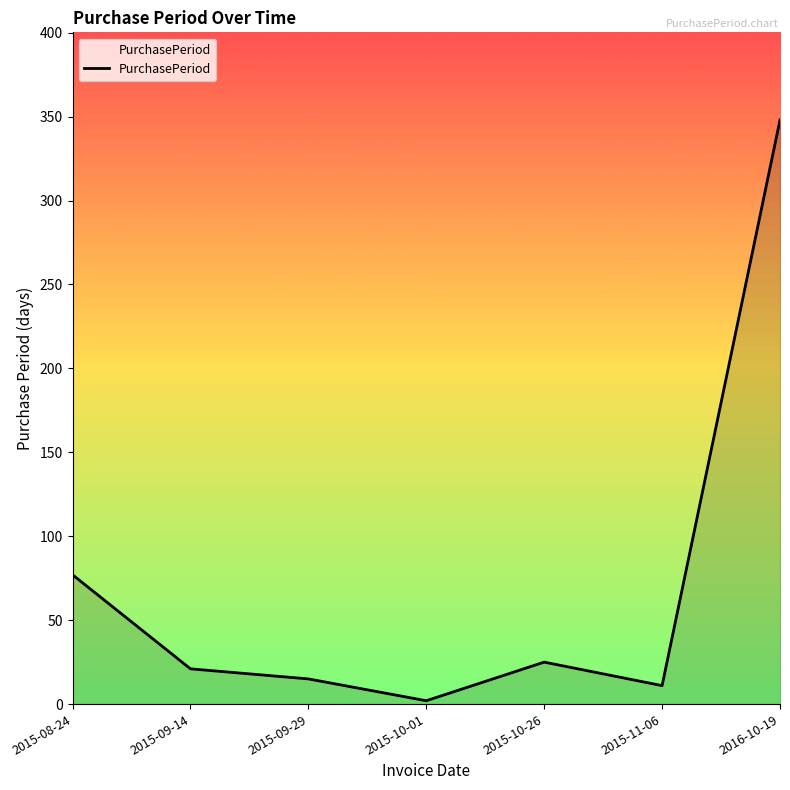

How many values are below 21?

3